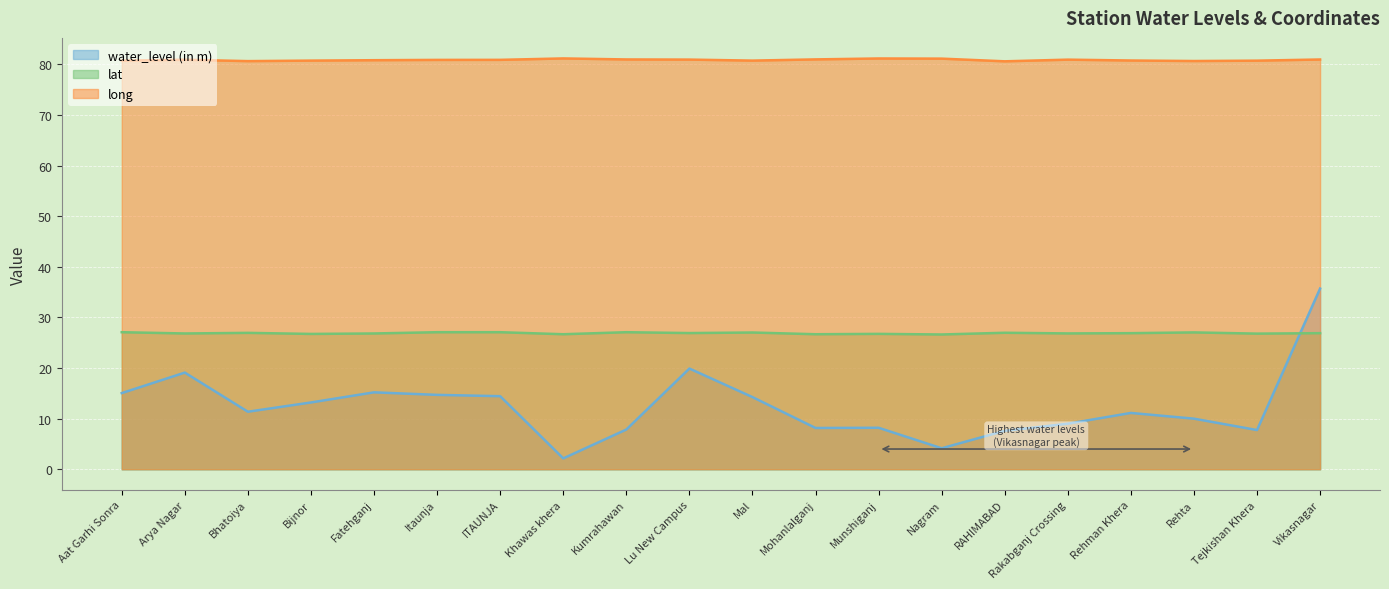

Which category has the lowest value across all series?

Khawas khera